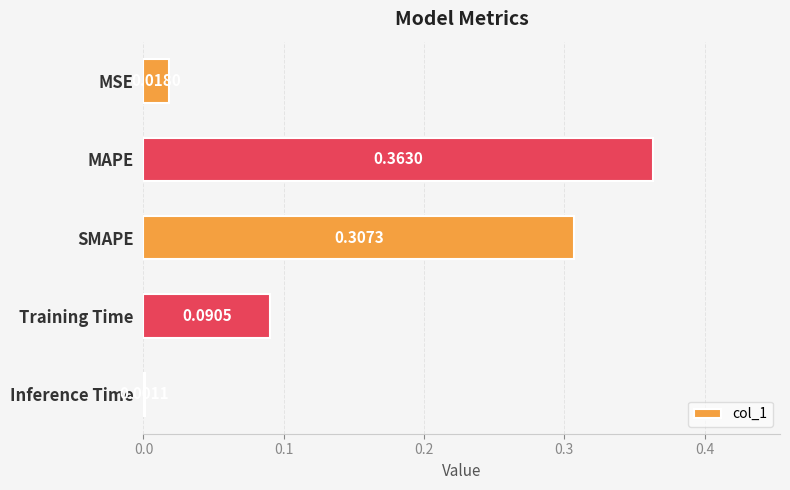

Where is the data nearest to the value 0?

Inference Time